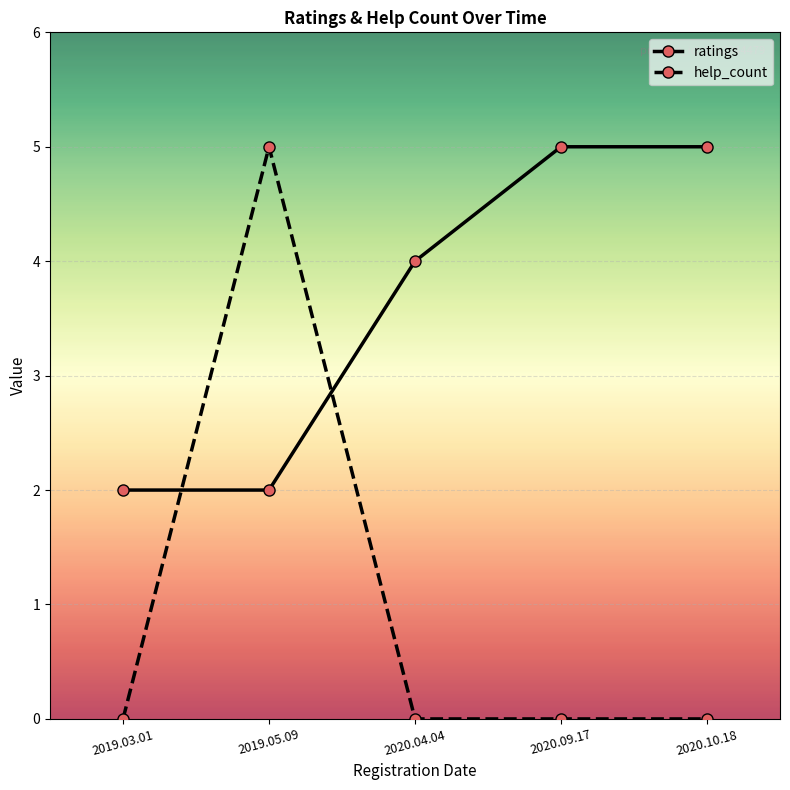

Where do help_count and ratings first cross each other?

2019.03.01 and 2019.05.09